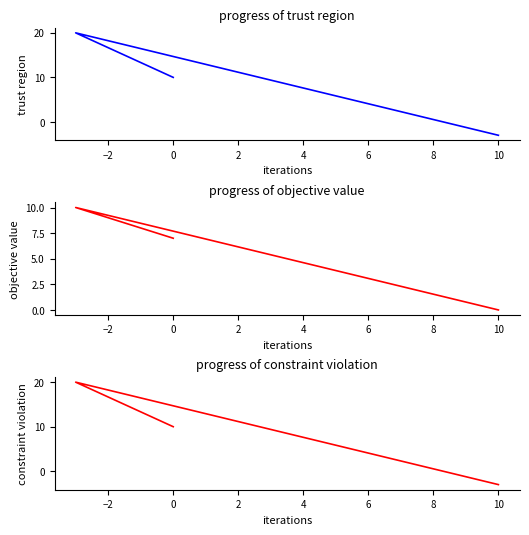

How many values in col_1 are below zero?

1